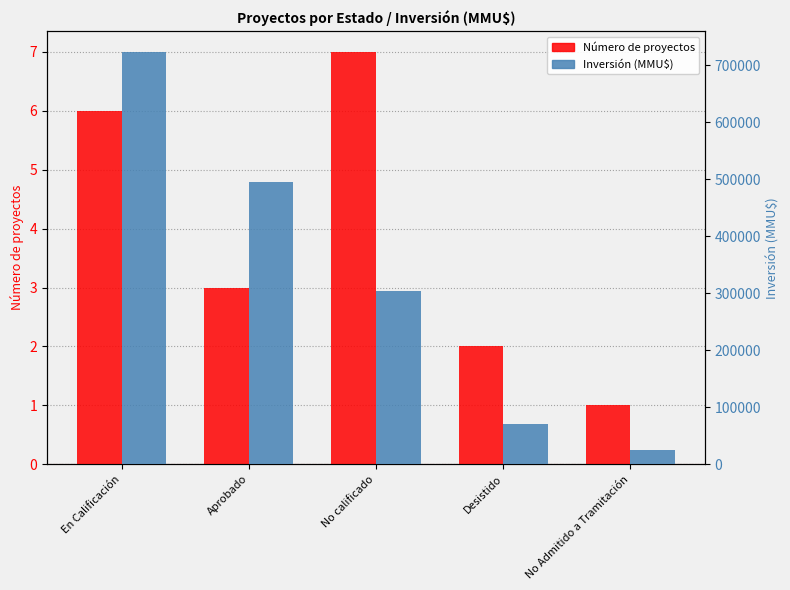

How many bars are there in total?

10